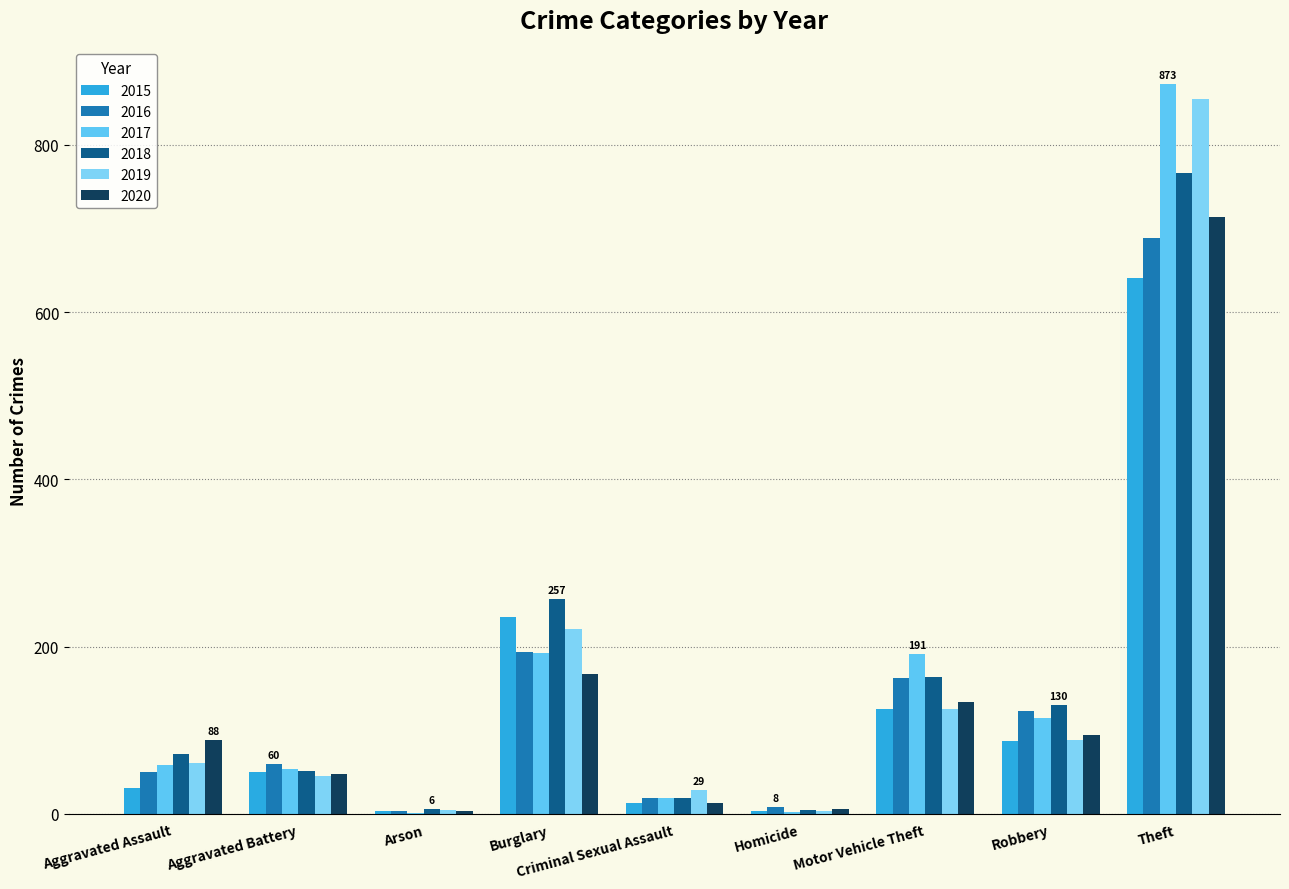

Are the bars horizontal?

No